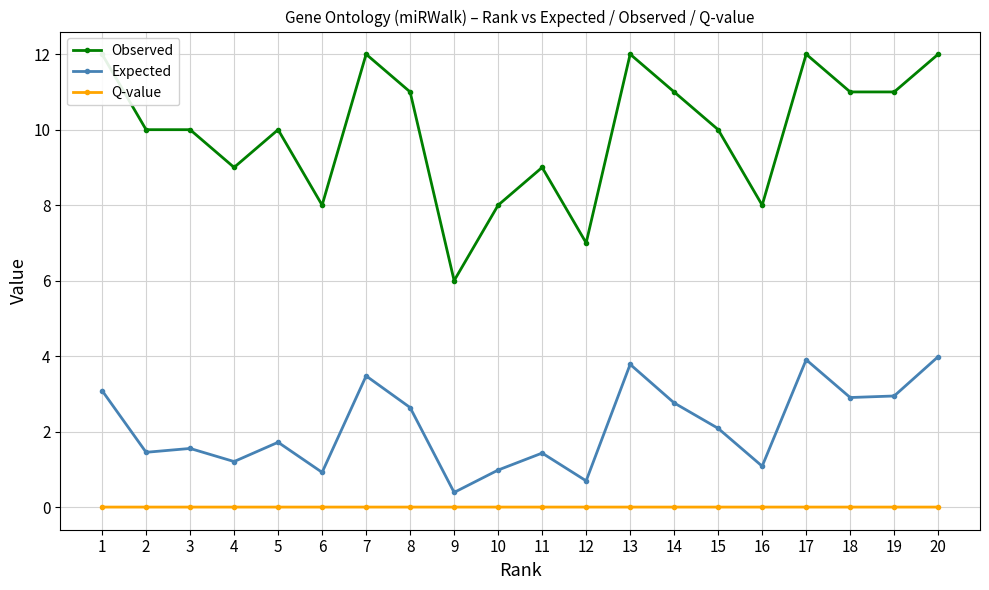

What is the minimum value for Observed?

6.0